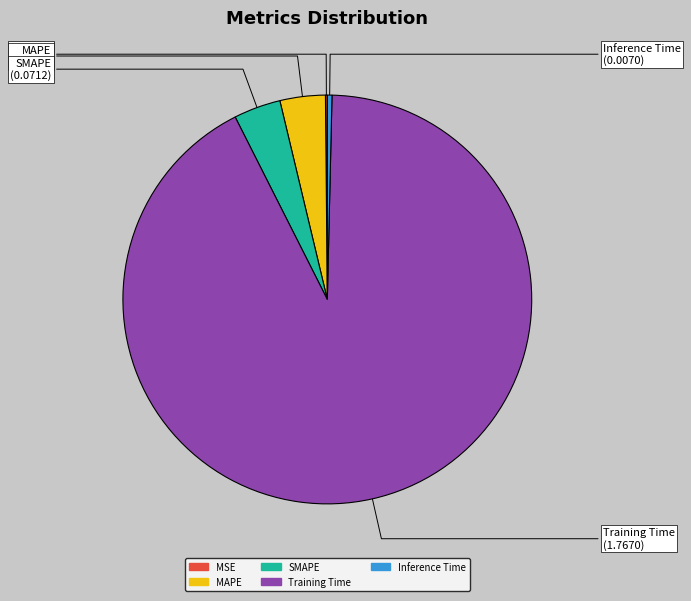

True or false: Training Time accounts for 92% of the total.

True